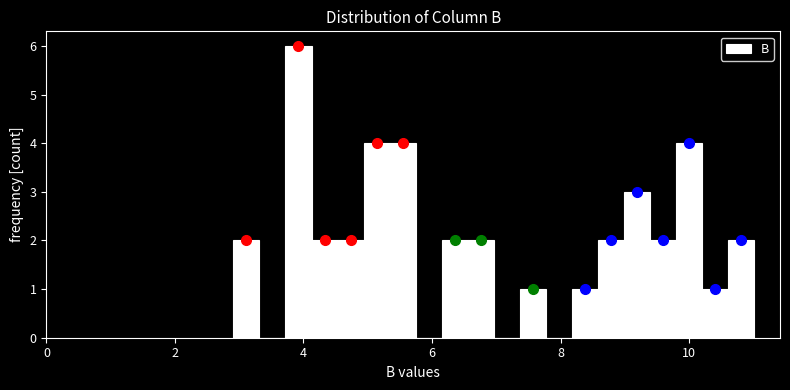

Around what value on the x-axis is the tallest bar? Give the approximate position of its centre, as read against the axis.

4.0